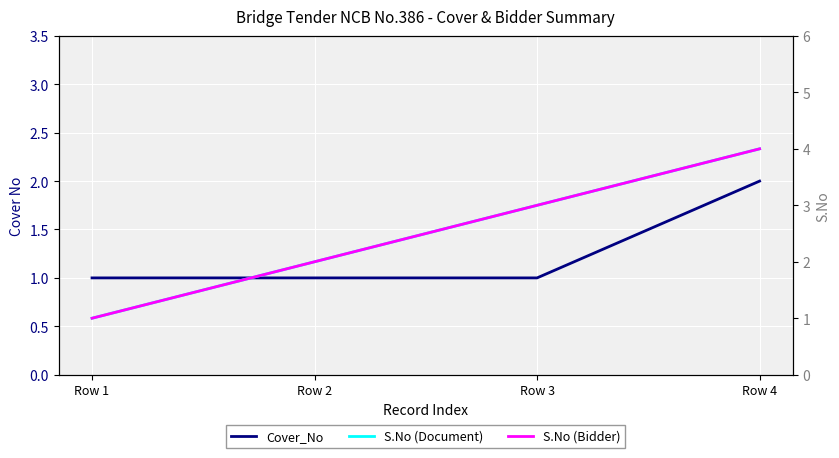

True or false: S.No (Document) has more than 0 points higher than both neighbors.

False